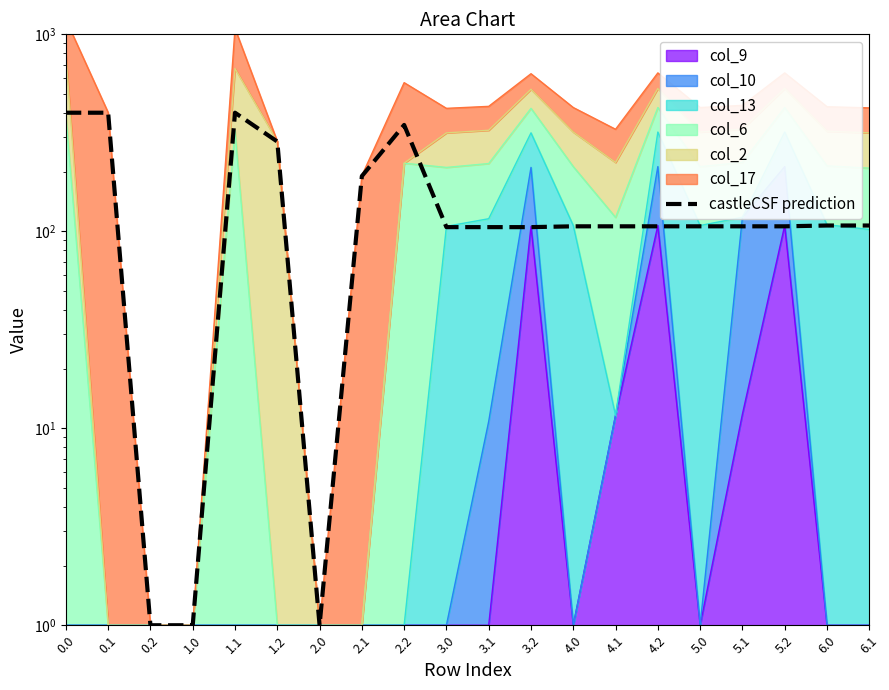

How many values are below 106?

6